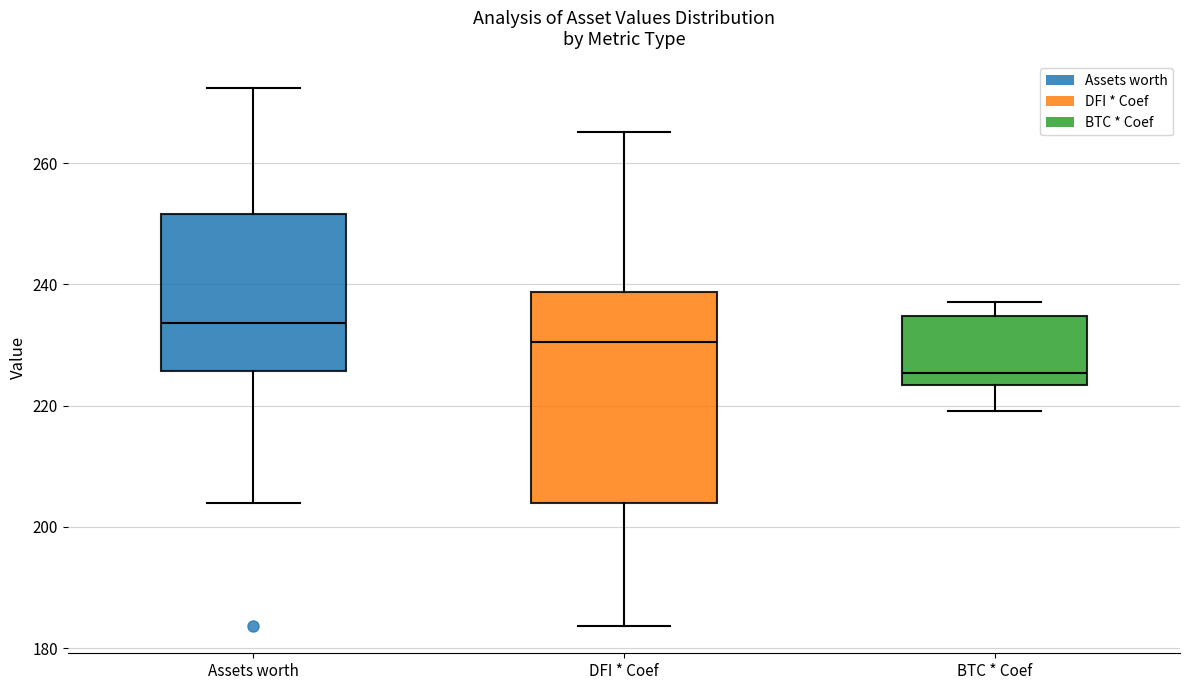

Reading left to right, transcribe this box plot: for each box, give where its median line is, the range the box spans, and where its two whiskers end, as read against the y-axis. The values are not printed on the chart, so give them approximately, as read against the axis.

Assets worth: median 234, box 226 to 252, whiskers 204 to 272
DFI * Coef: median 230, box 204 to 238, whiskers 184 to 266
BTC * Coef: median 226, box 224 to 234, whiskers 220 to 238